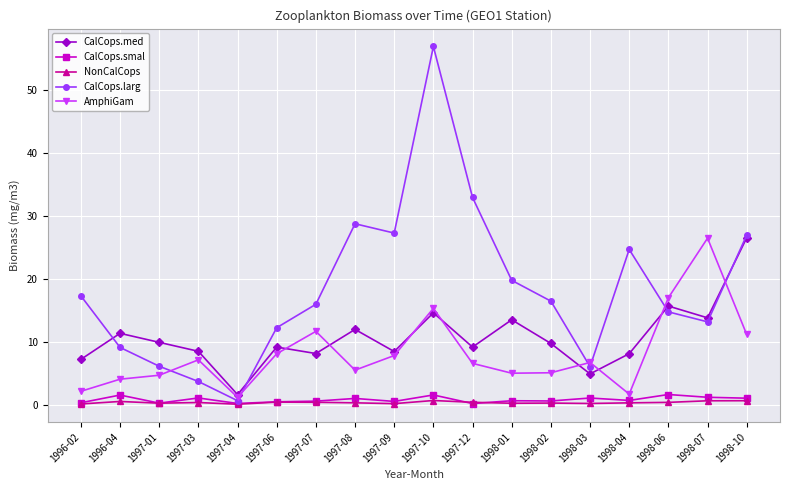

True or false: NonCalCops and AmphiGam cross at least once.

False